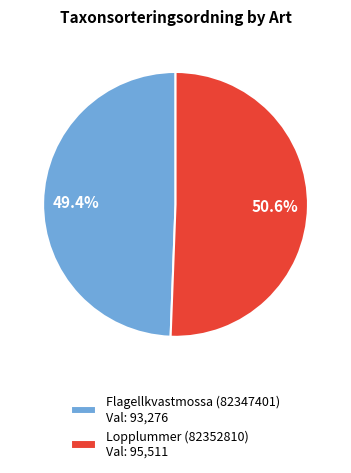

To the nearest percent, what is the difference between the largest and smallest slice percentages?

1%